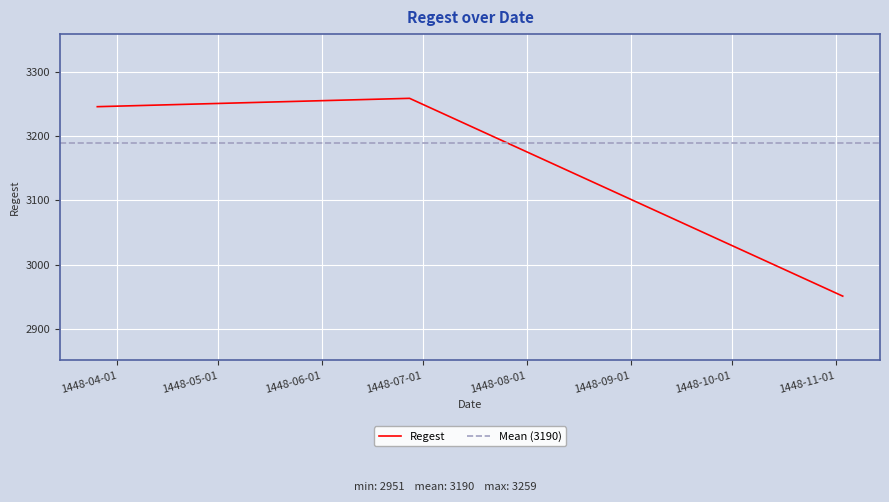

What is the change in value from 1448-11-03 to 1448-03-26?

+295